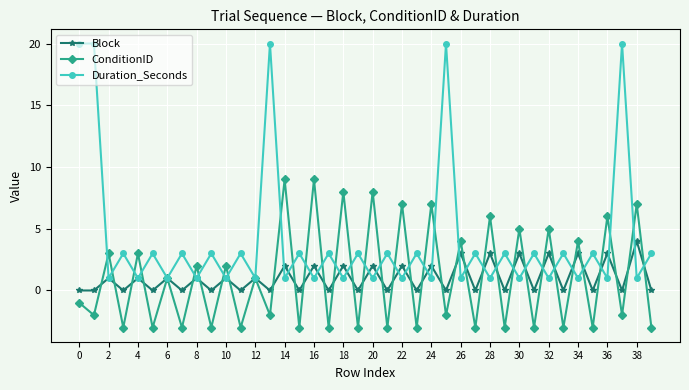

How many data points in Duration_Seconds are less than 3?

19